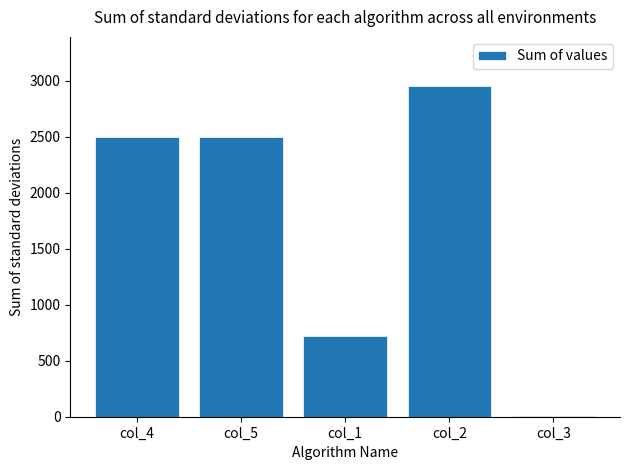

The value at col_2 is 2948.0. True or false?

True